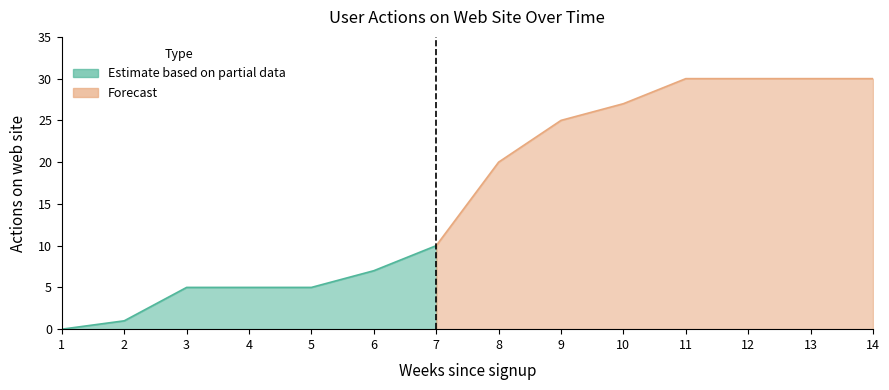

List the labels in order of value, largest first.

11, 12, 13, 14, 10, 9, 8, 7, 6, 3, 4, 5, 2, 1